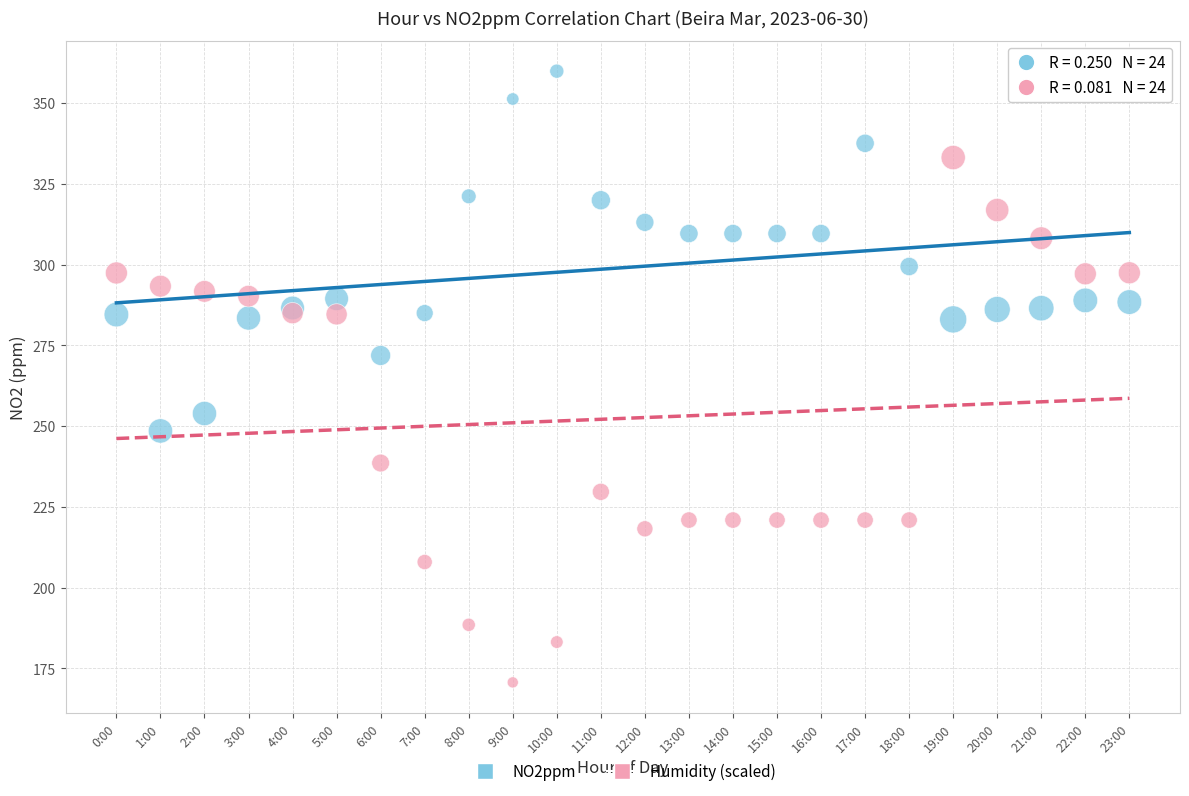

Which series reaches the minimum Y coordinate?

Humidity (scaled)